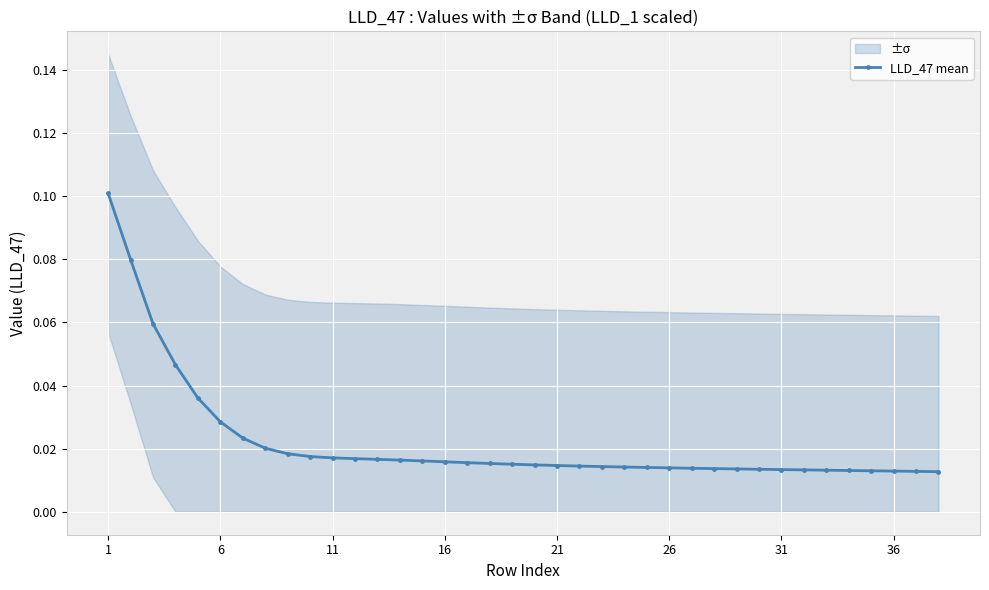

Count the LLD_47 mean values in the range 0 to 1.

38